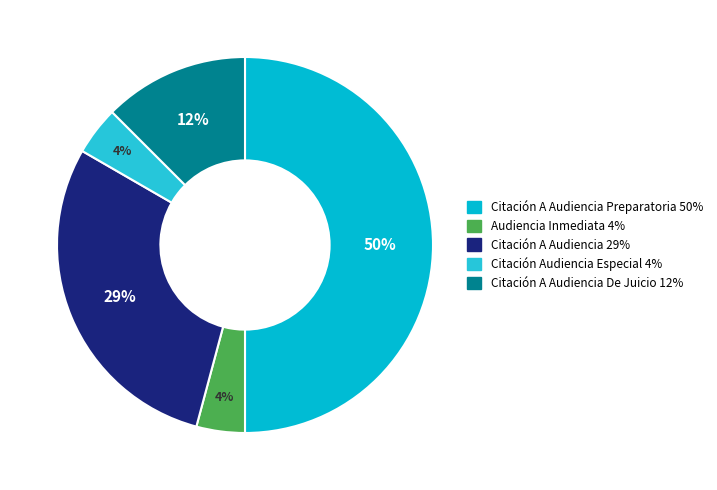

To the nearest percent, what is the average slice percentage?

20%